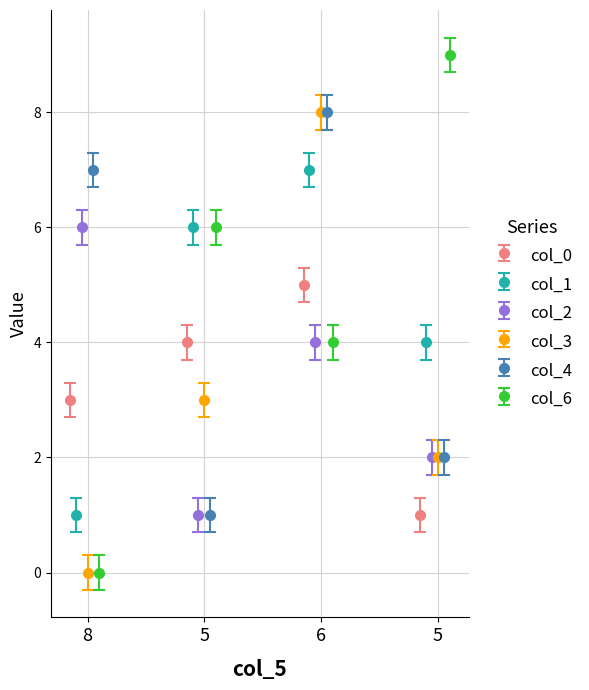

Is the value of col_1 at 5 greater than the value of col_6 at 5?

No